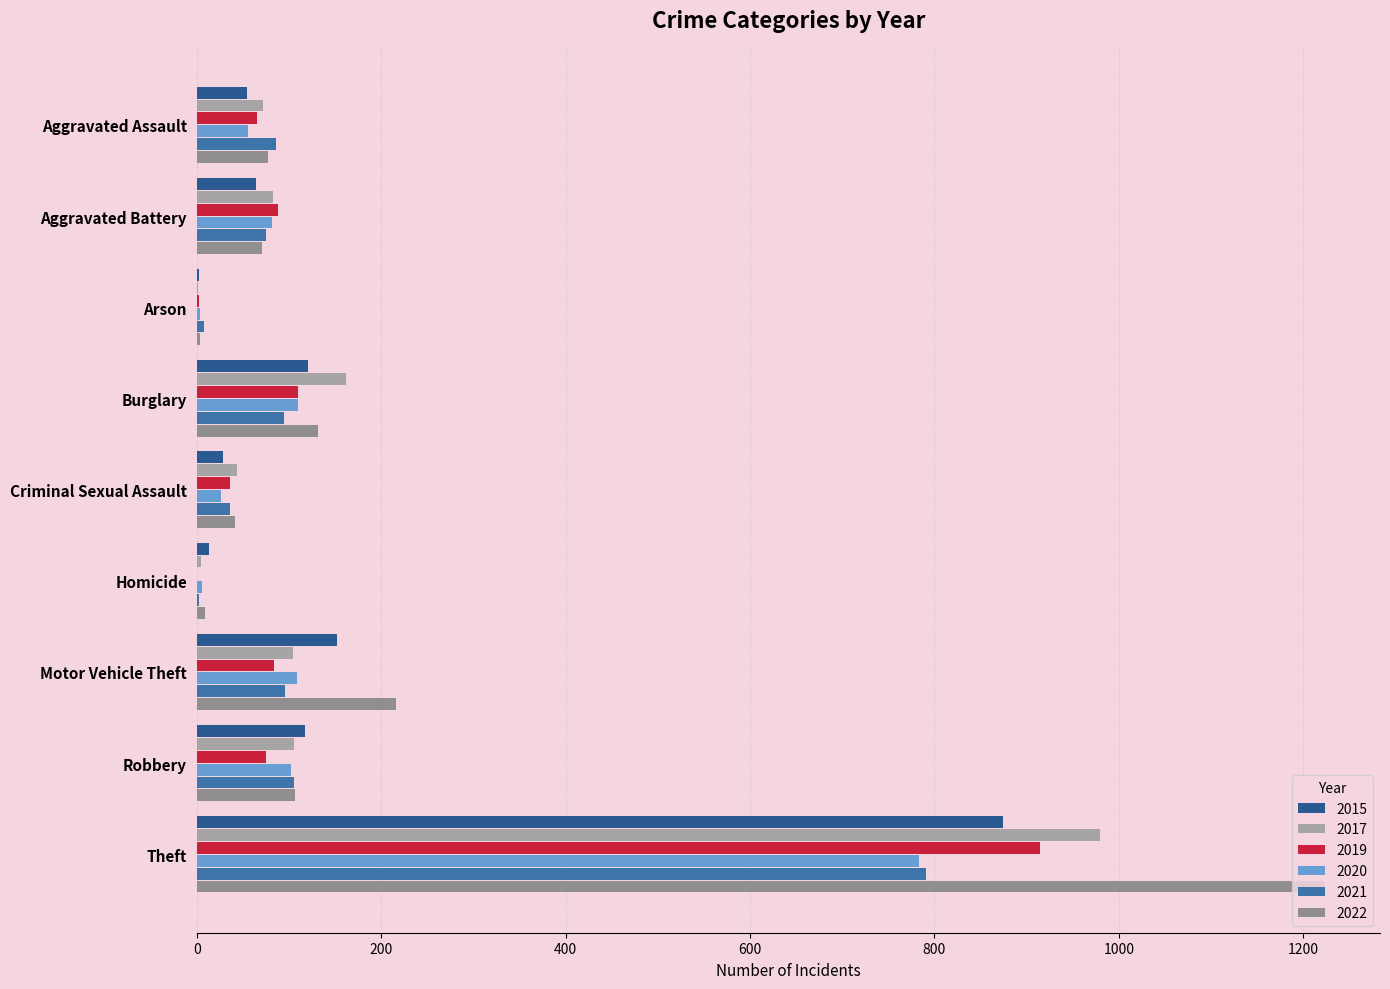

What is the sum of all 2021 values?

1294